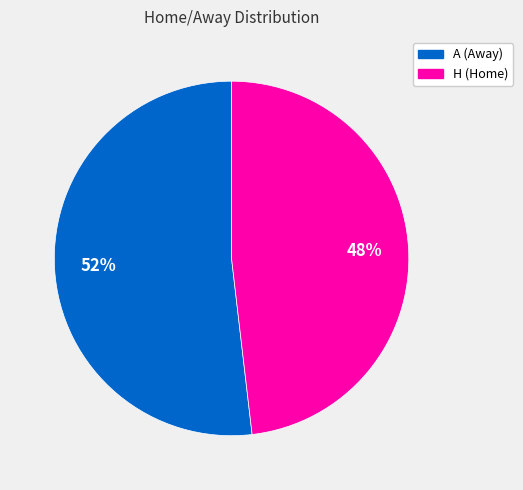

True or false: H accounts for 48% of the total.

True